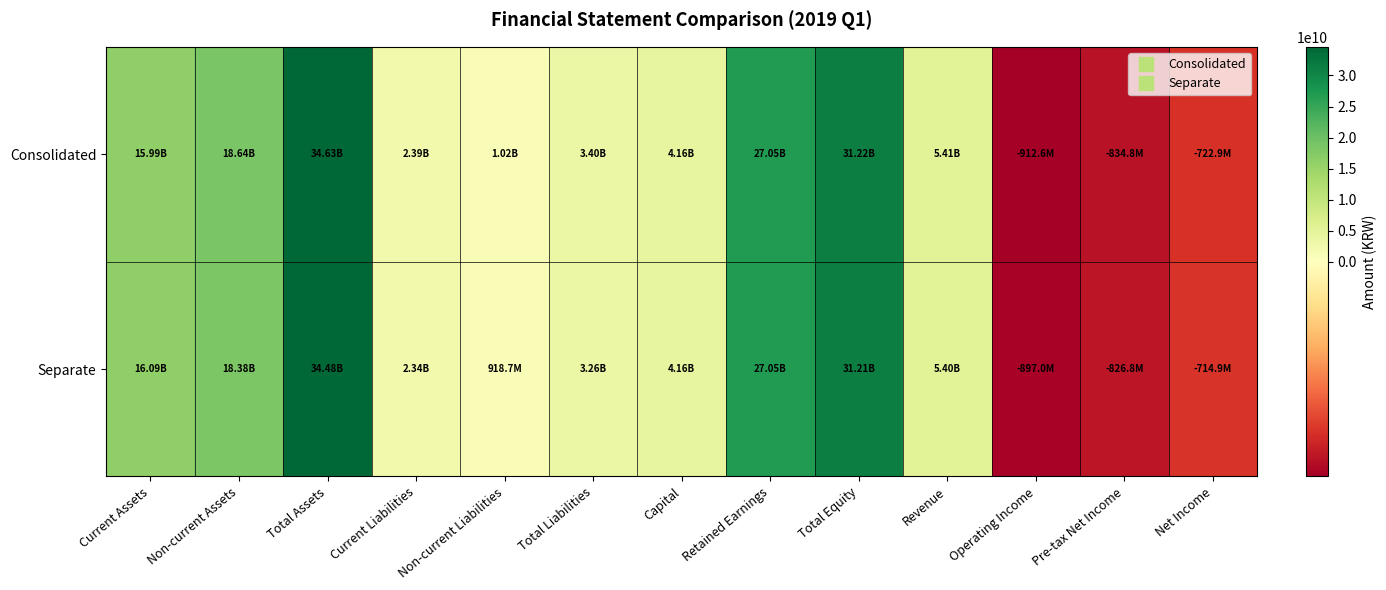

Reading left to right, extract all data points from this chart.

Consolidated: Current Assets=15990450179	Non-current Assets=18636504587	Total Assets=34626954766	Current Liabilities=2386687514	Non-current Liabilities=1015531353	Total Liabilities=3402218867	Capital=4156383000	Retained Earnings=27046906641	Total Equity=31224735899	Revenue=5408115057	Operating Income=-912572648	Pre-tax Net Income=-834839233	Net Income=-722909005
Separate: Current Assets=16091461472	Non-current Assets=18384891356	Total Assets=34476352828	Current Liabilities=2343244836	Non-current Liabilities=918711433	Total Liabilities=3261956269	Capital=4156383000	Retained Earnings=27046906641	Total Equity=31214396559	Revenue=5395142299	Operating Income=-897025011	Pre-tax Net Income=-826808183	Net Income=-714877955